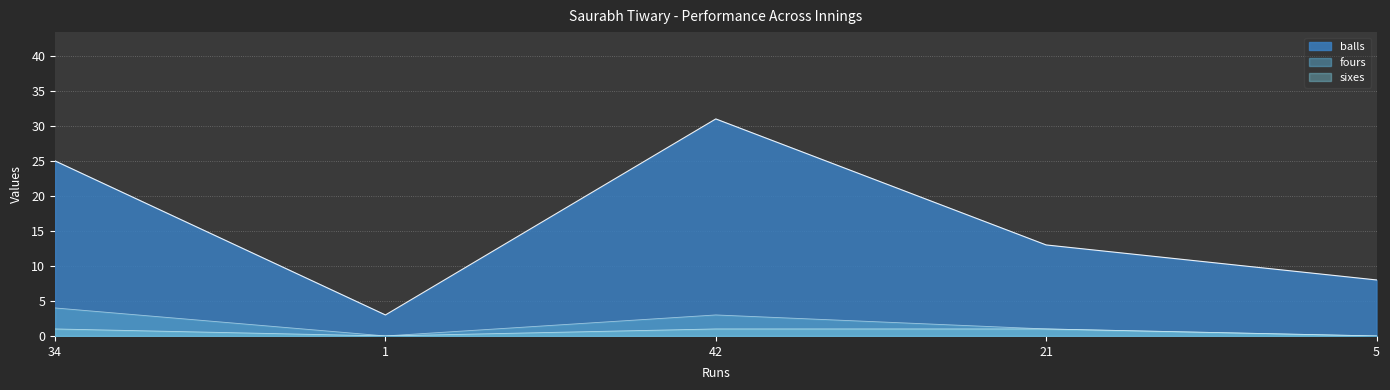

What is the spread (max minus min) of values at 1?

3